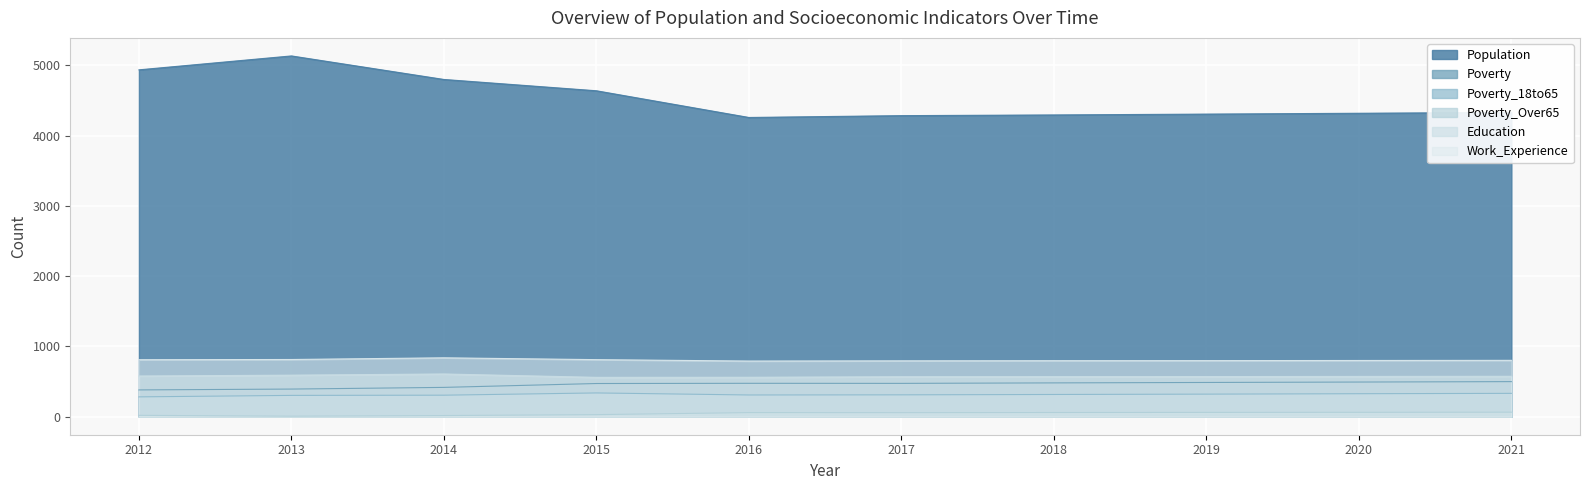

What are all the series names shown in the legend?

Population, Poverty, Poverty_18to65, Poverty_Over65, Education, Work_Experience